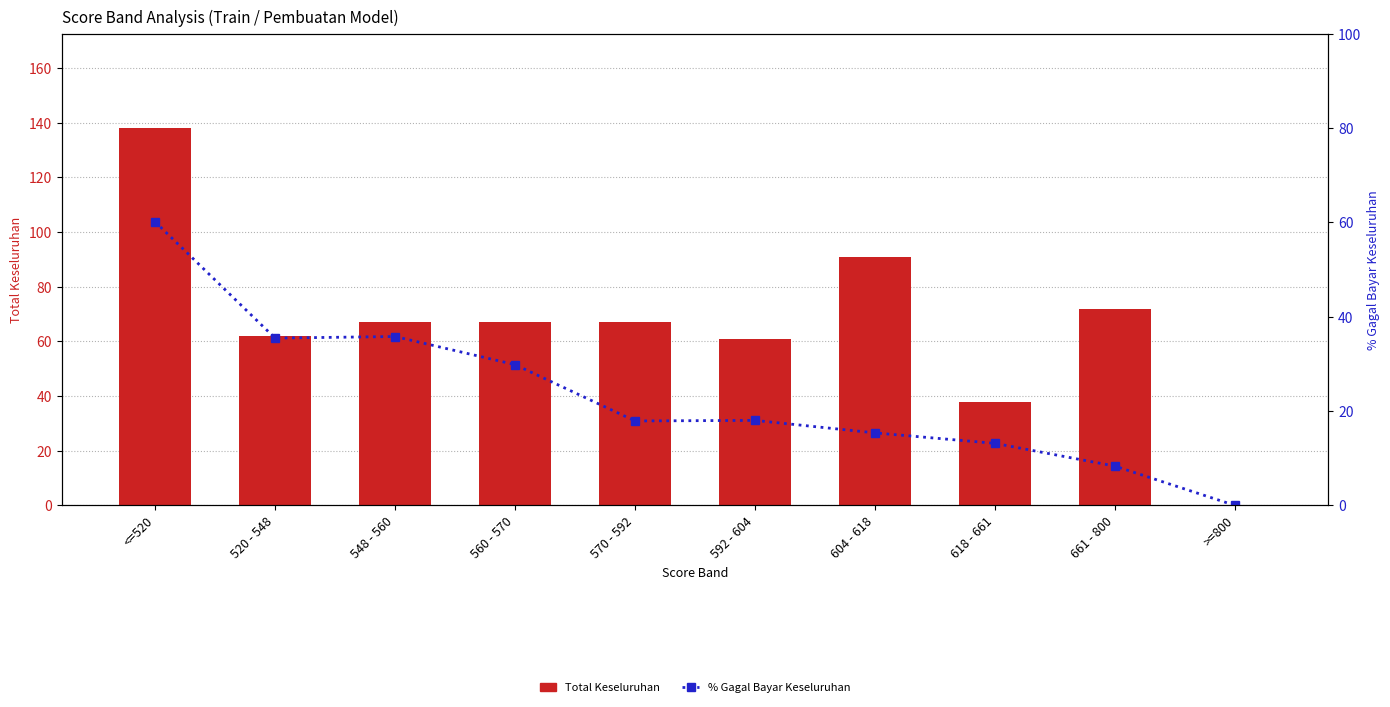

What are all the series names shown in the legend?

Total Keseluruhan, % Gagal Bayar Keseluruhan